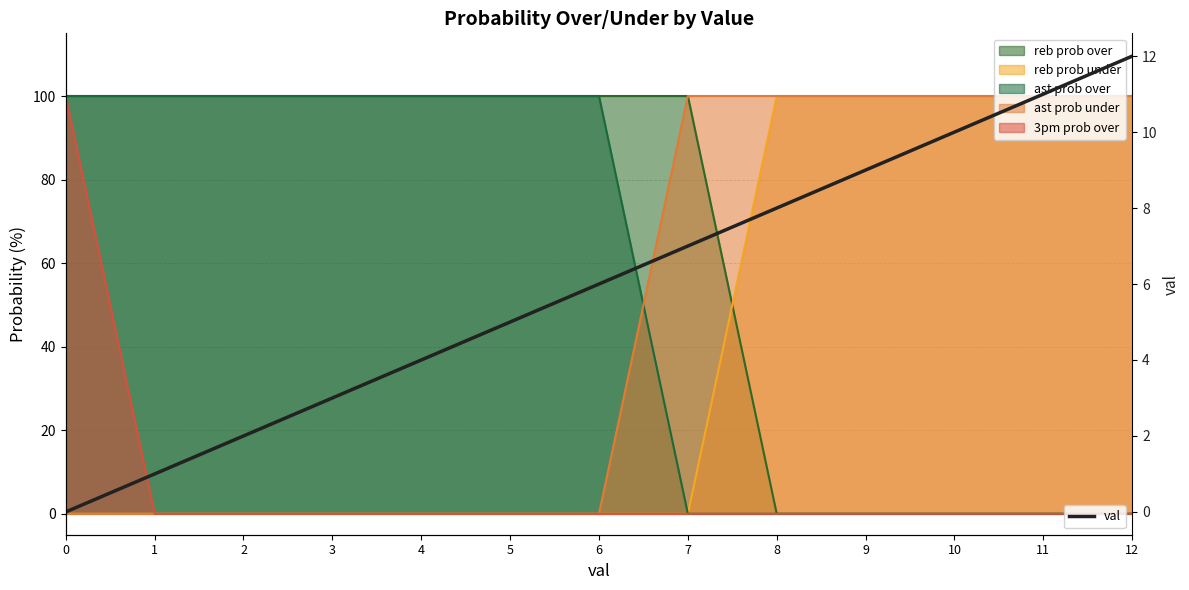

What is the greatest value displayed?

12